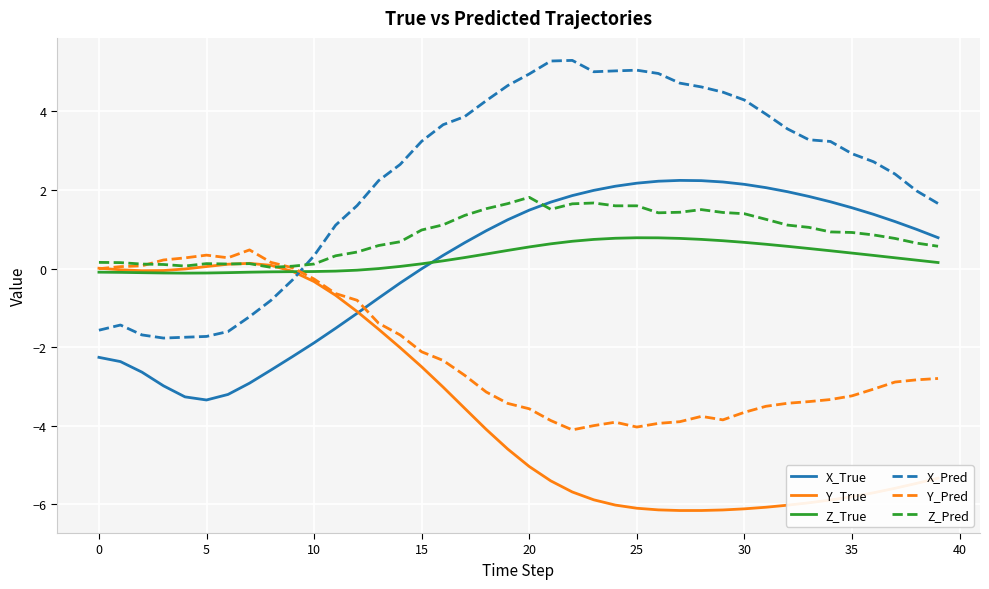

True or false: X_Pred and X_True intersect in this chart.

False